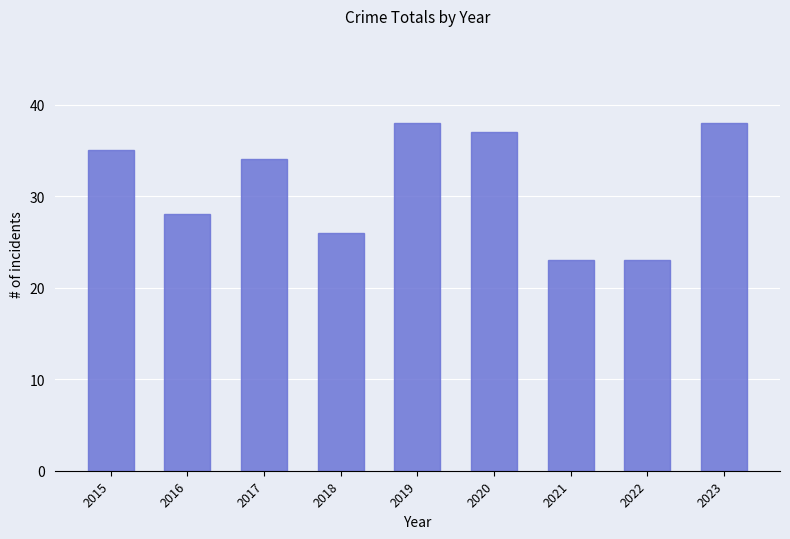

What is the greatest value displayed?

38